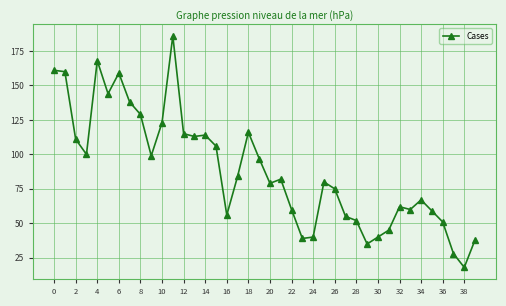

What is the maximum value shown in the chart?

186